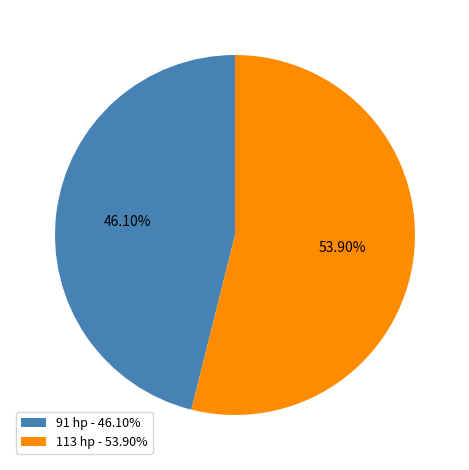

To the nearest percent, what portion does 91 hp represent?

46%